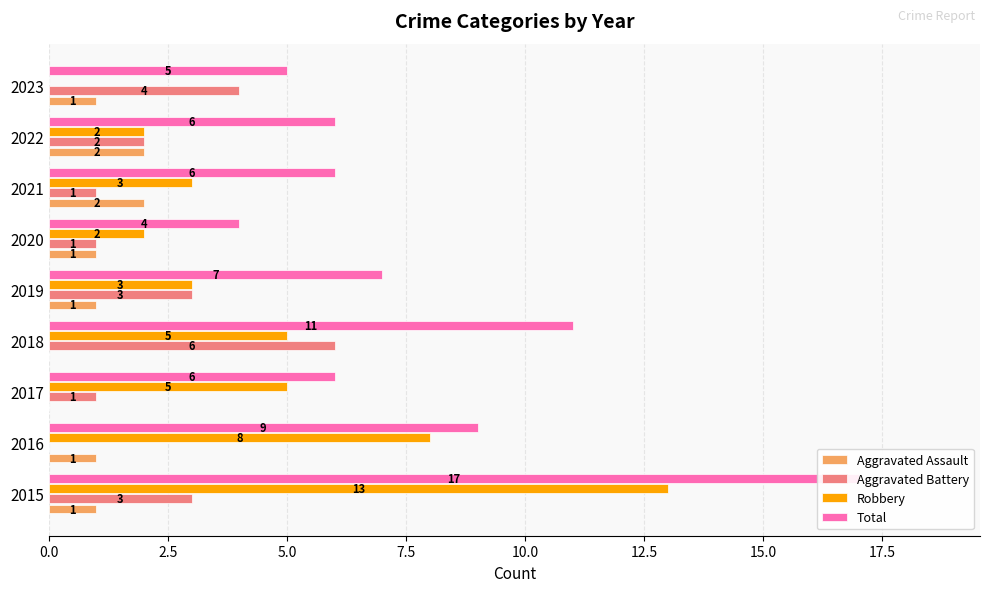

What is the minimum value for Total?

4